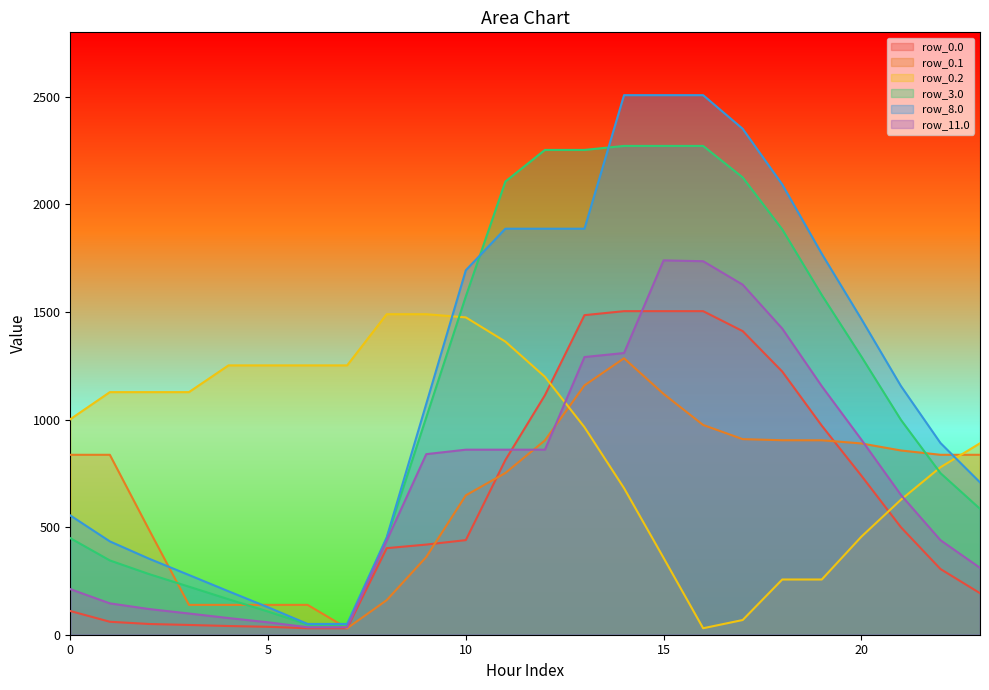

Which category has the highest value in the row_0.1 series?

14